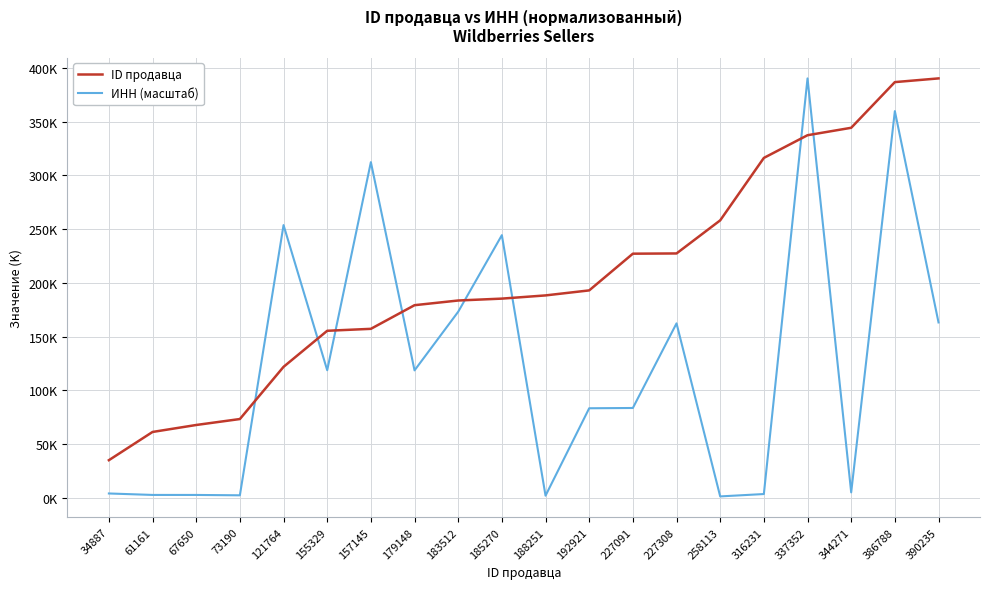

The ID продавца series shows 73.2 at 73190. True or false?

True